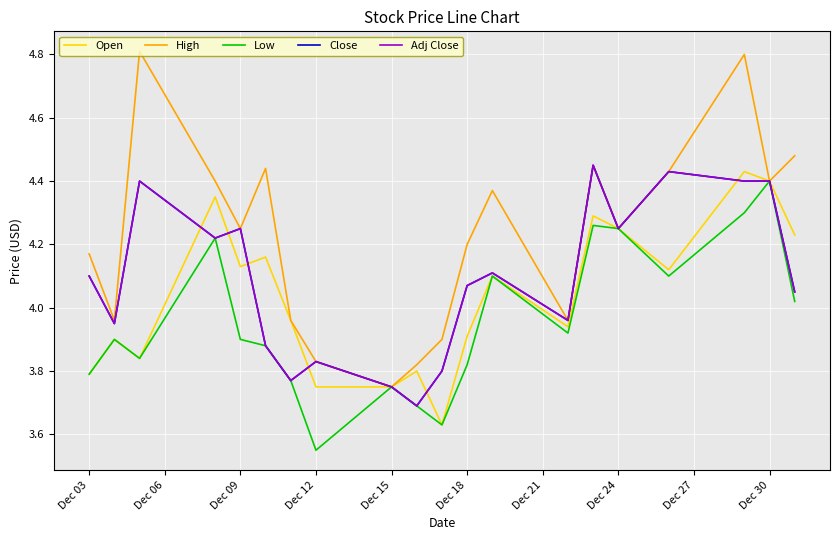

What is the sum of the High values at Dec 21 and Dec 27?

8.2